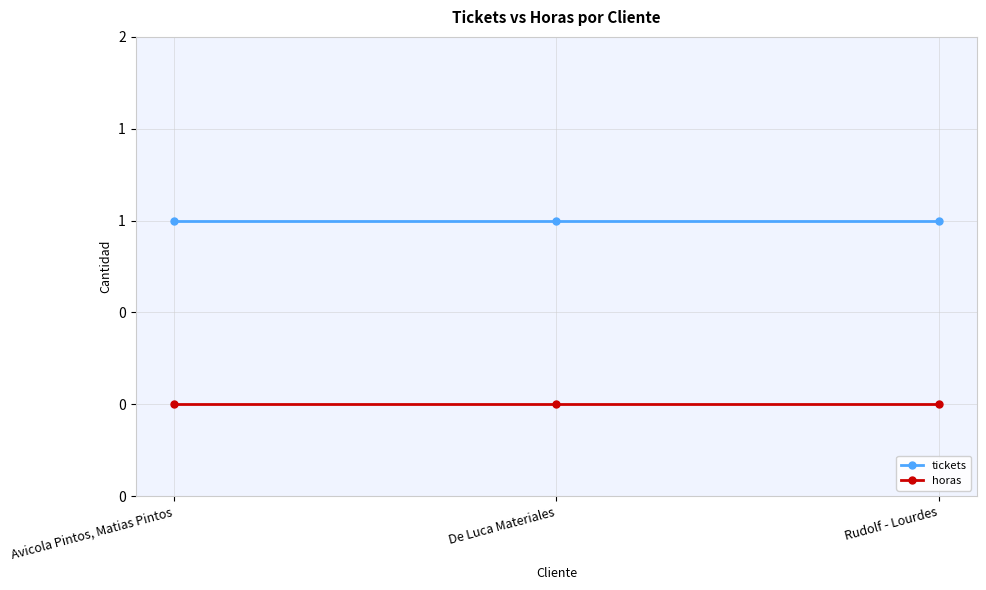

Rank the series by their maximum value, from lowest to highest.

horas, tickets